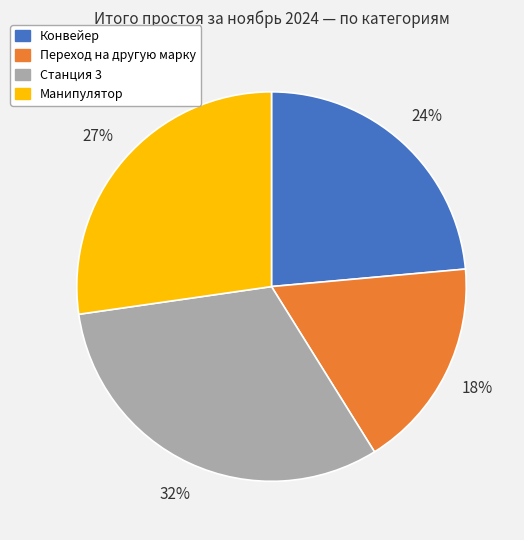

What percentage is the Манипулятор slice, to the nearest percent?

27%